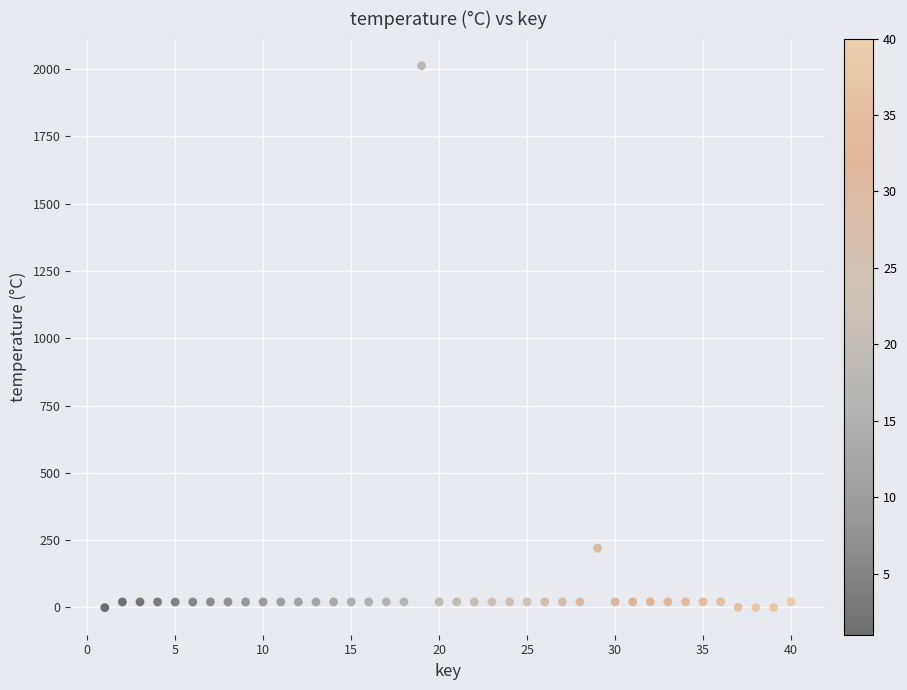

What Y value in the scatter plot is closest to 1006?

220.0